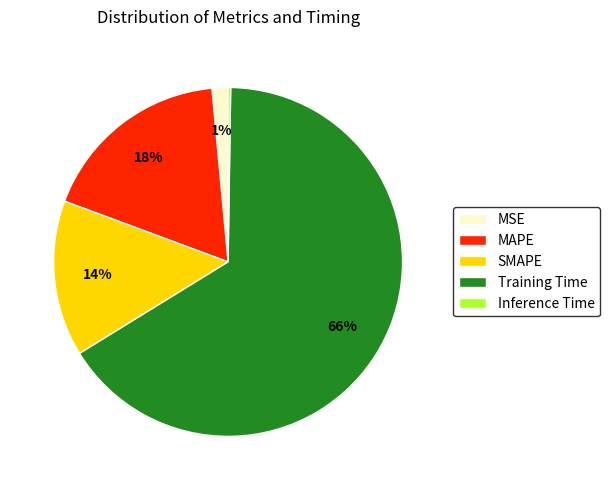

Does MAPE represent more than half of the total?

No